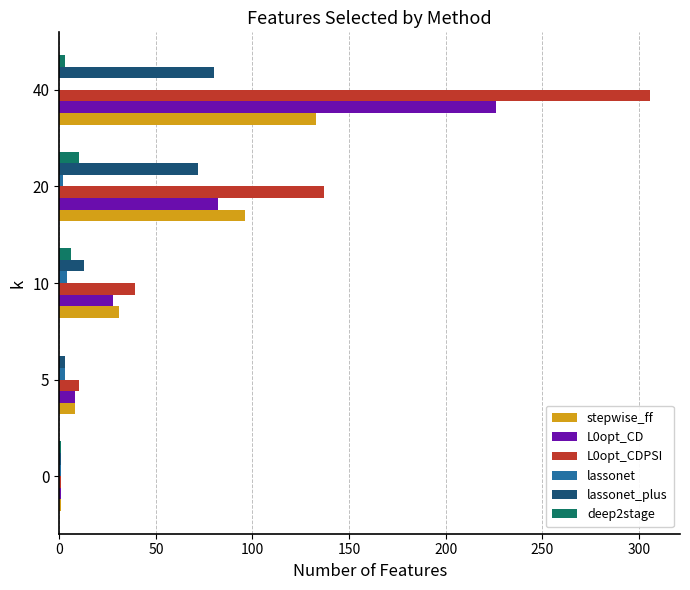

True or false: stepwise_ff has a value of 226 at 40.

False